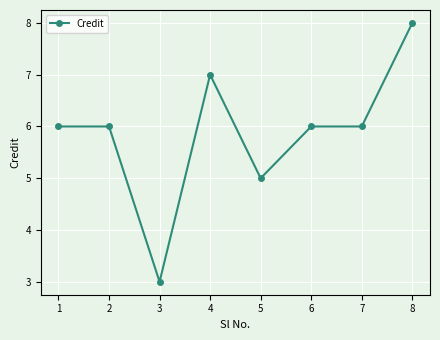

The value at 8 is 8. True or false?

True